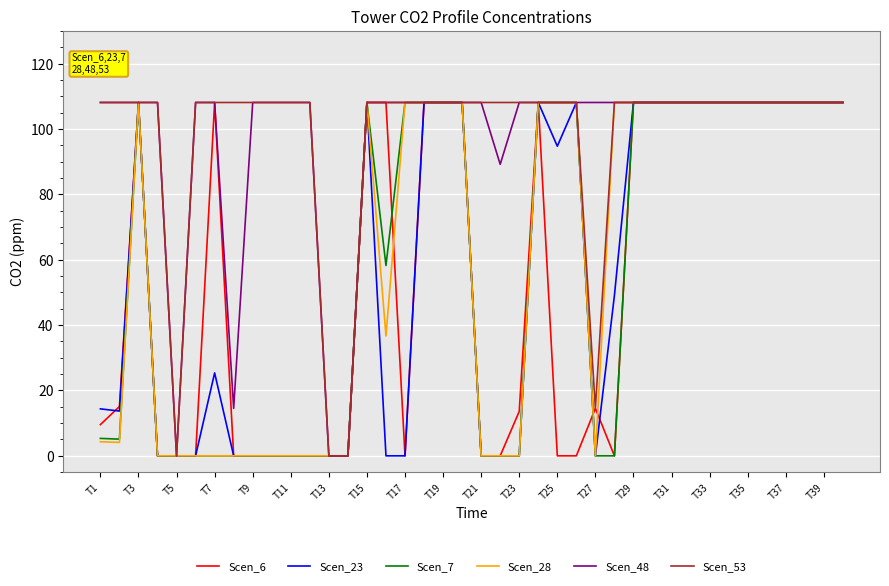

What is the maximum value for Scen_48?

108.2